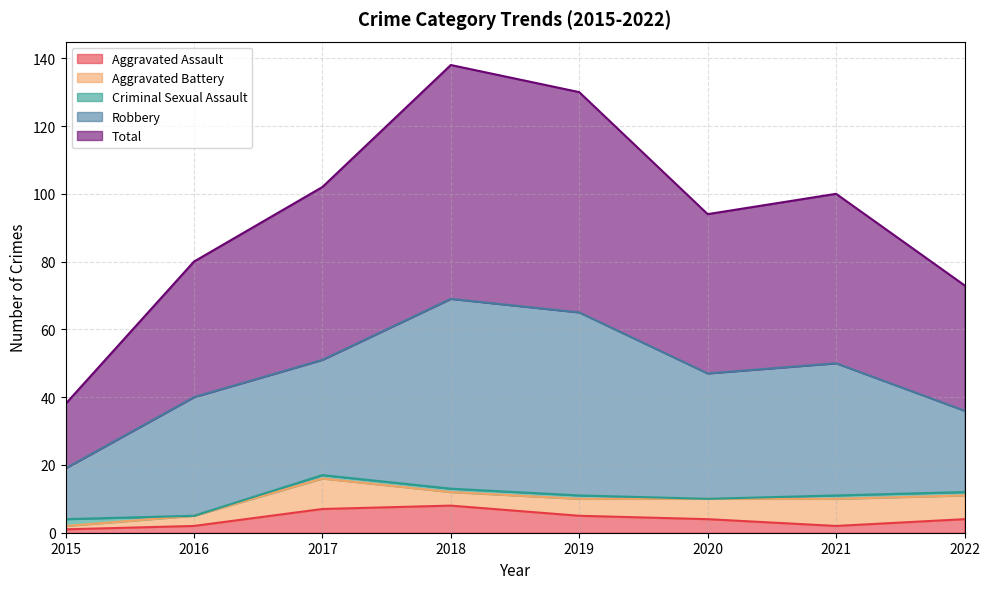

Which category has the lowest value across all series?

2016